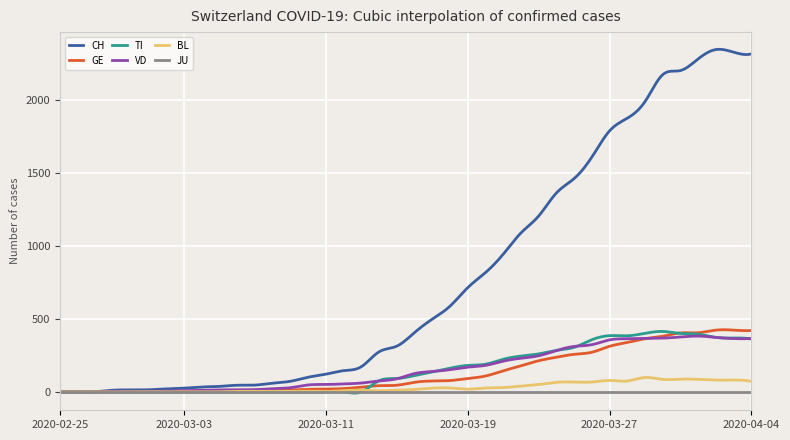

What is the maximum value shown in the chart?

2349.7